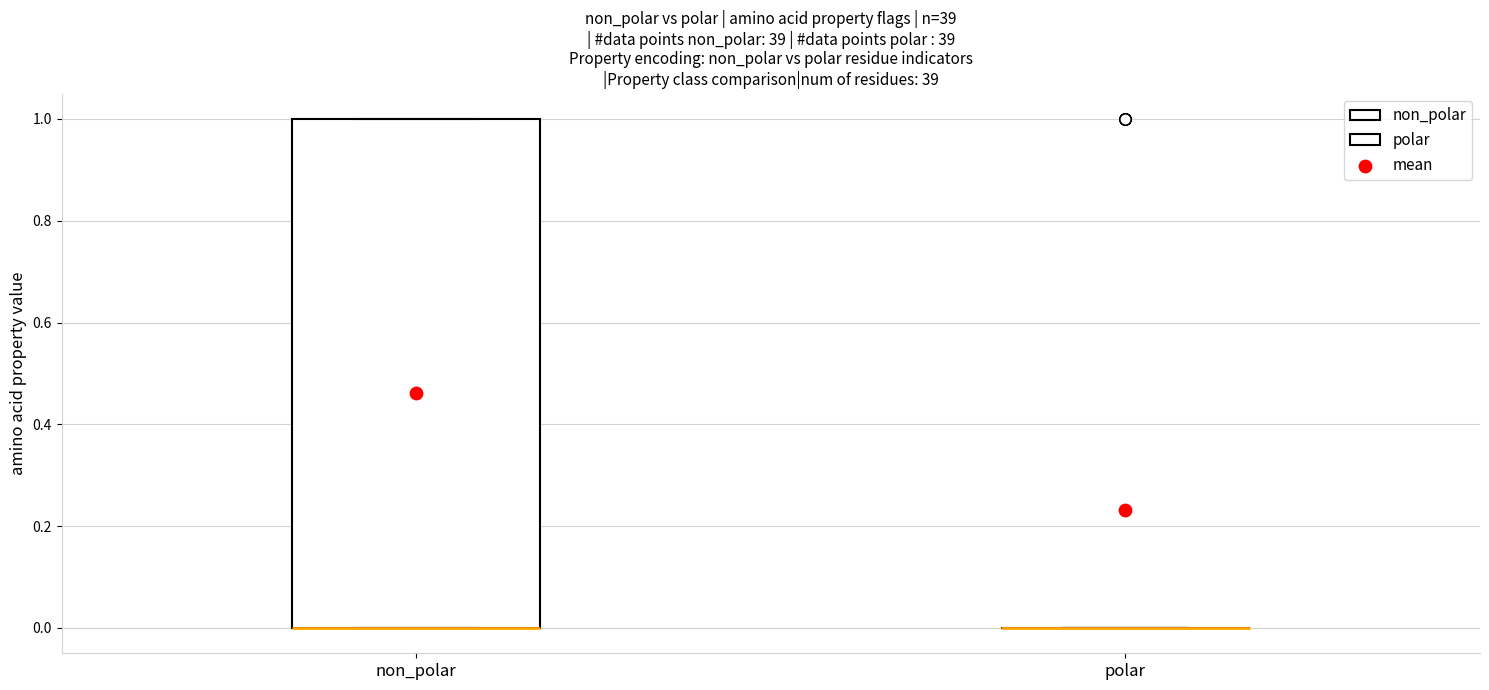

Where is the lower edge of the box for non_polar on the y-axis? The values are not printed on the chart, so give them approximately, as read against the axis.

0